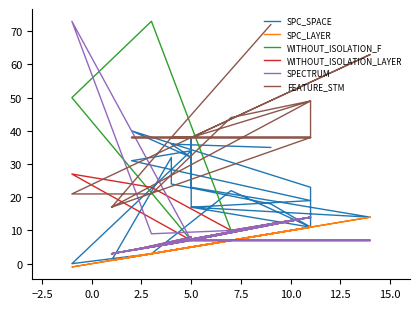

Which series changed the most between 10.0 and 14?

SPC_SPACE